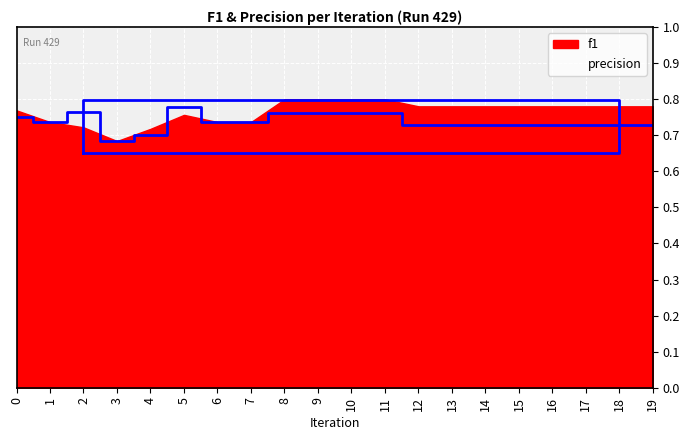

What value does the data have at 17?

0.7